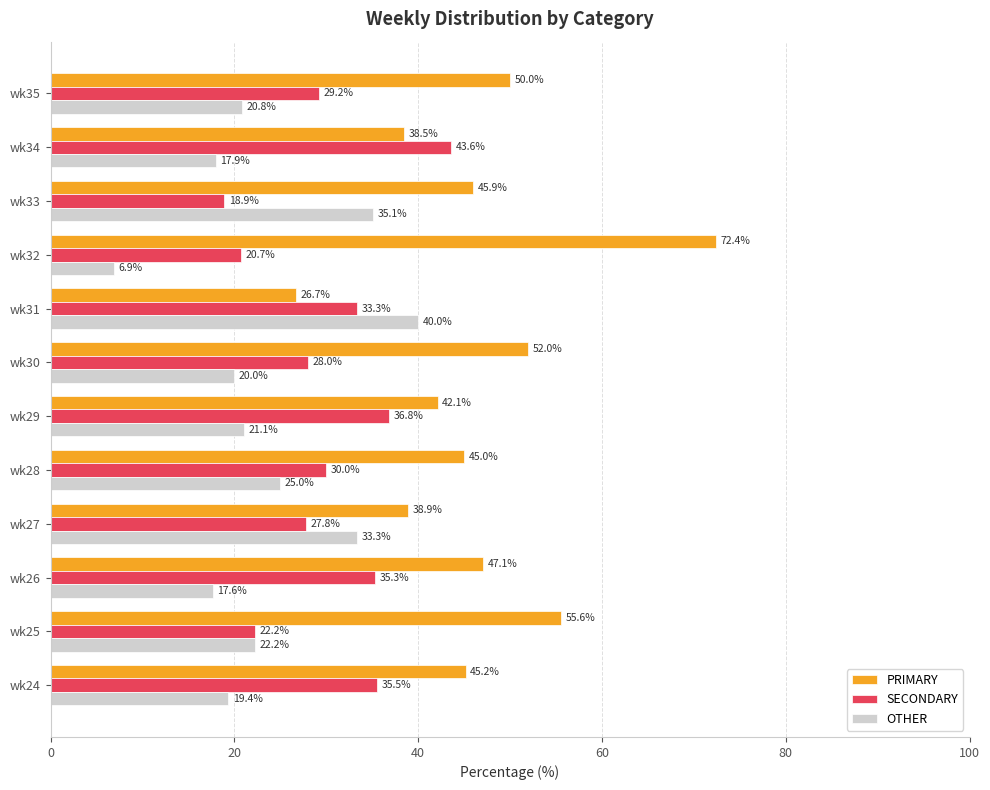

Which series has the largest range (max minus min)?

PRIMARY